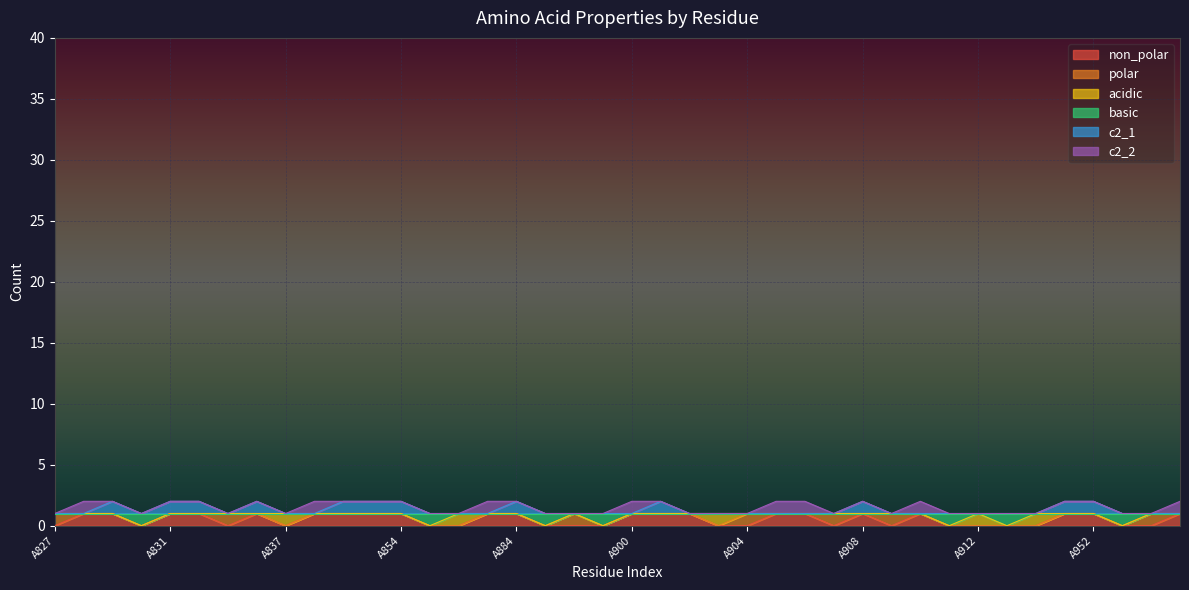

What are all the series names shown in the legend?

non_polar, polar, acidic, basic, c2_1, c2_2